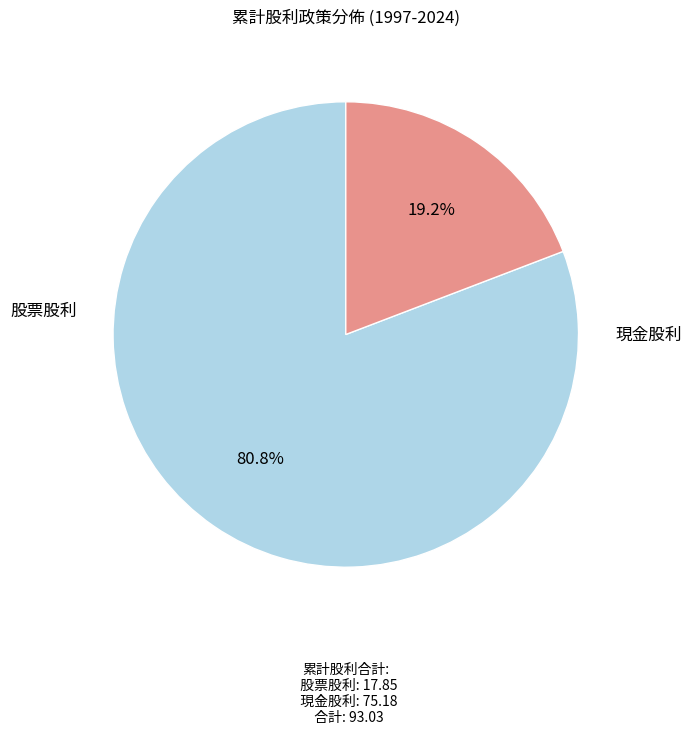

How many slices are in this pie chart?

2